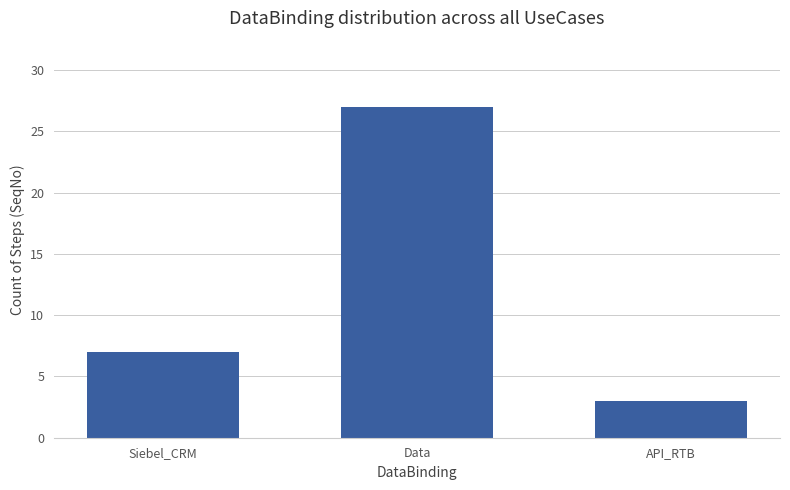

The chart shows a value of 48 at Data. True or false?

False